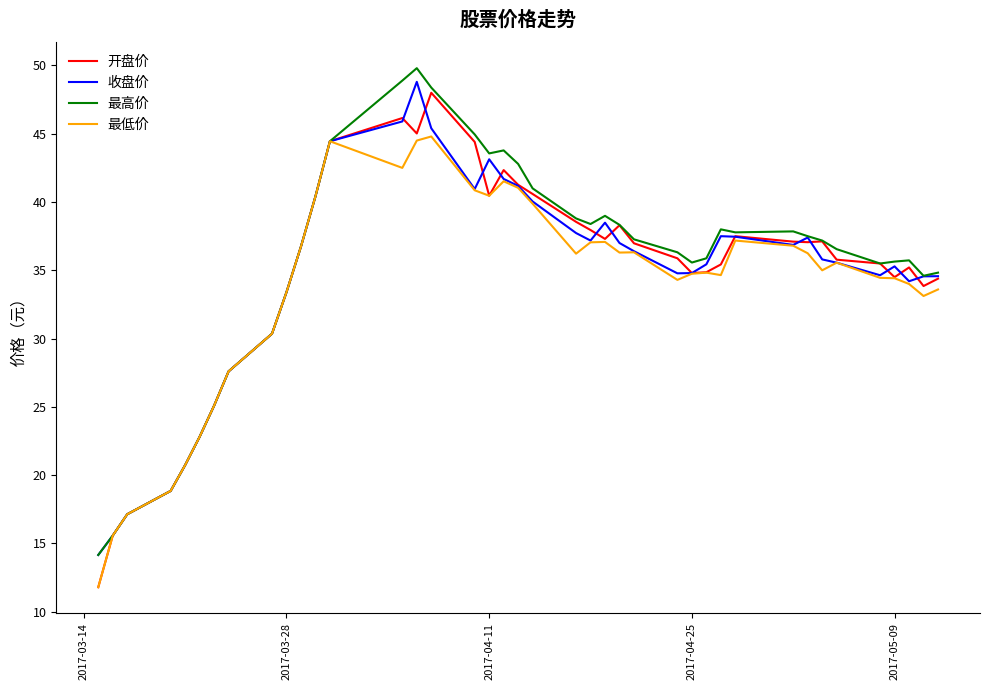

What is the highest value of the 收盘价 series?

48.8